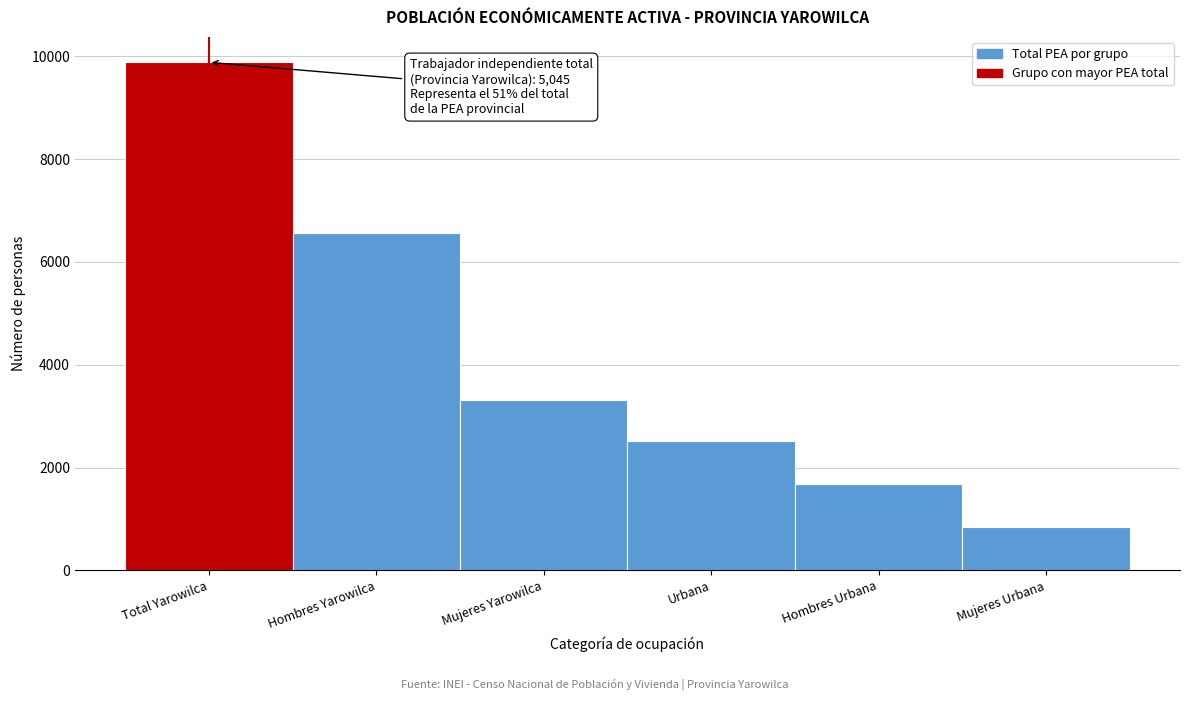

Reading left to right, transcribe all the data shown in this chart.

Total Yarowilca=9886	Hombres Yarowilca=6573	Mujeres Yarowilca=3313	Urbana=2507	Hombres Urbana=1670	Mujeres Urbana=837